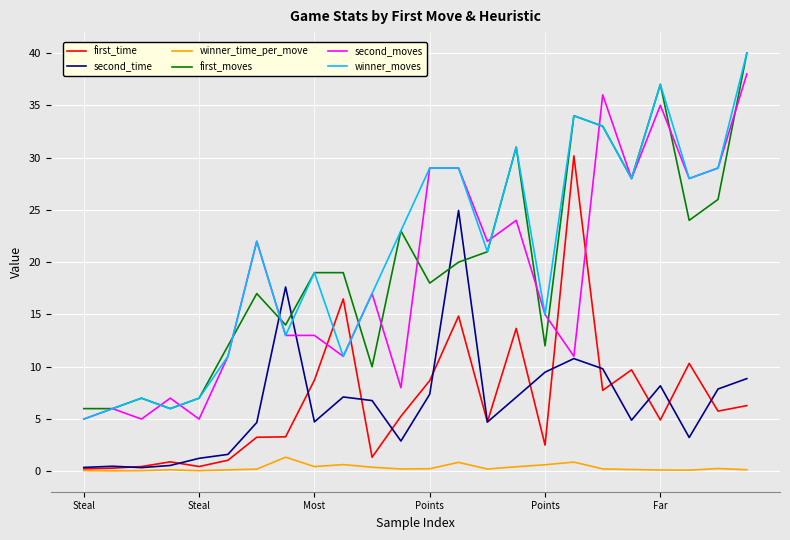

What is the maximum value for winner_time_per_move?

1.4